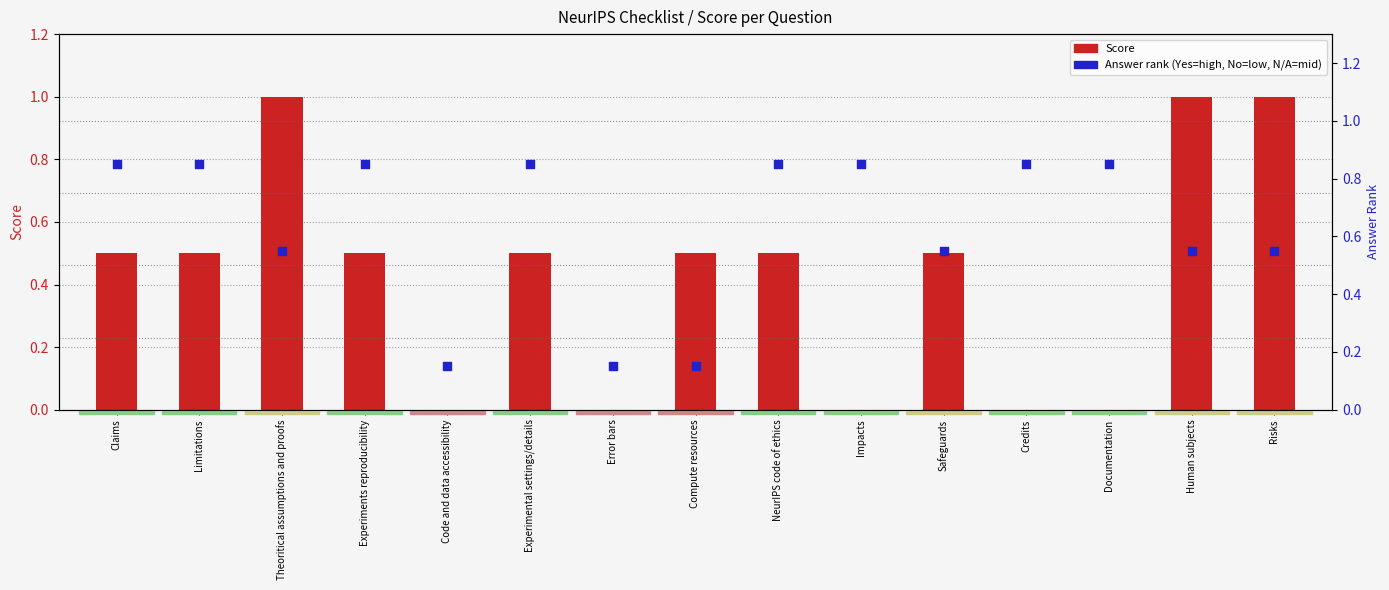

Which series has the largest Y range (max minus min)?

Score